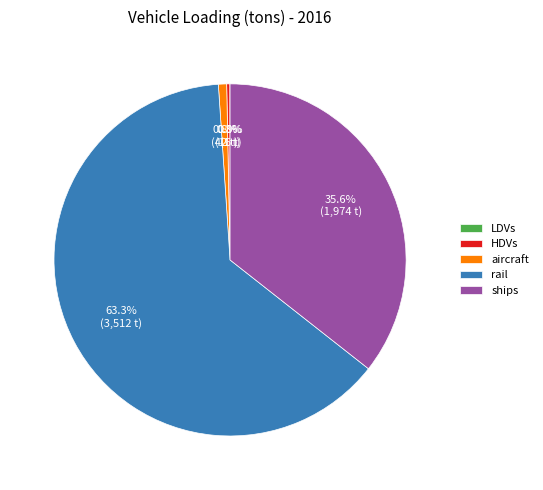

Do HDVs and rail together represent more than half of the pie?

Yes